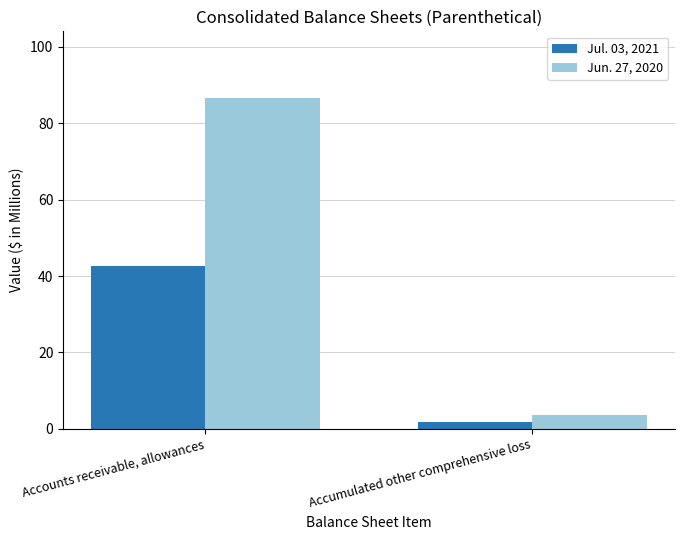

The value of Jun. 27, 2020 at Accounts receivable, allowances is 113.7. True or false?

False